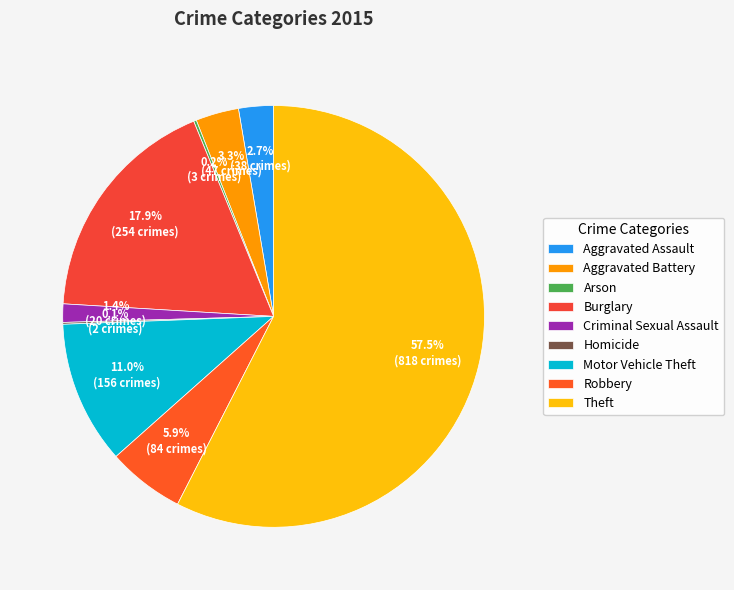

To the nearest percent, what is the difference between the Aggravated Assault and Homicide slice percentages?

3%